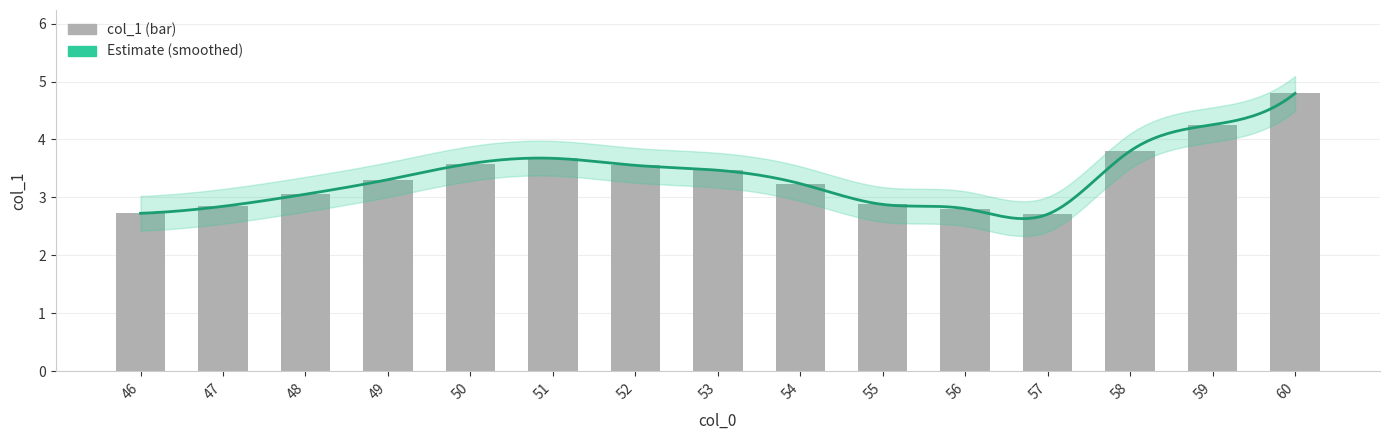

Rank the categories by value from highest to lowest.

60, 59, 58, 51, 50, 52, 53, 49, 54, 48, 55, 47, 56, 46, 57